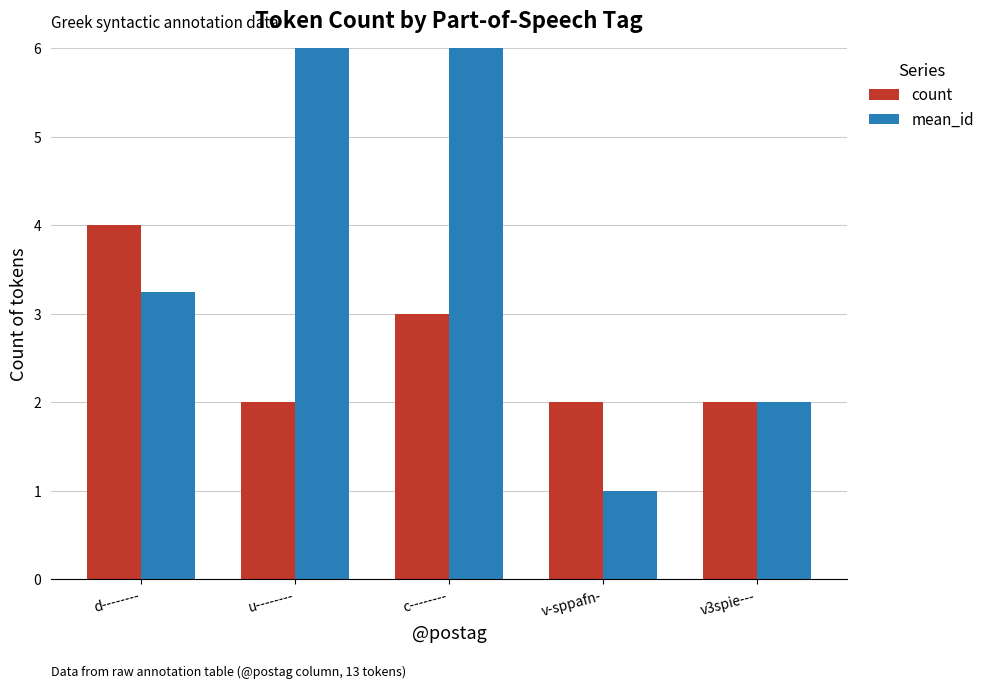

At how many categories does at least one series exceed 5?

2